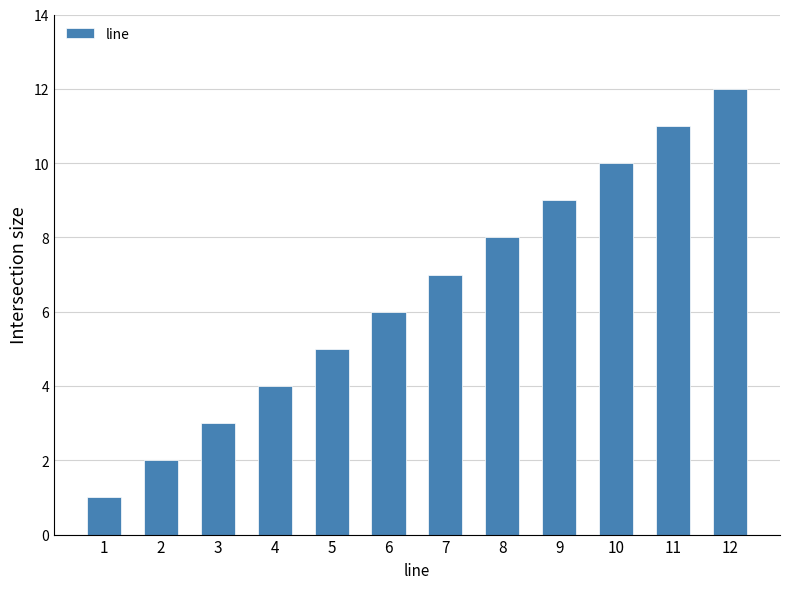

What is the sum of all values?

78